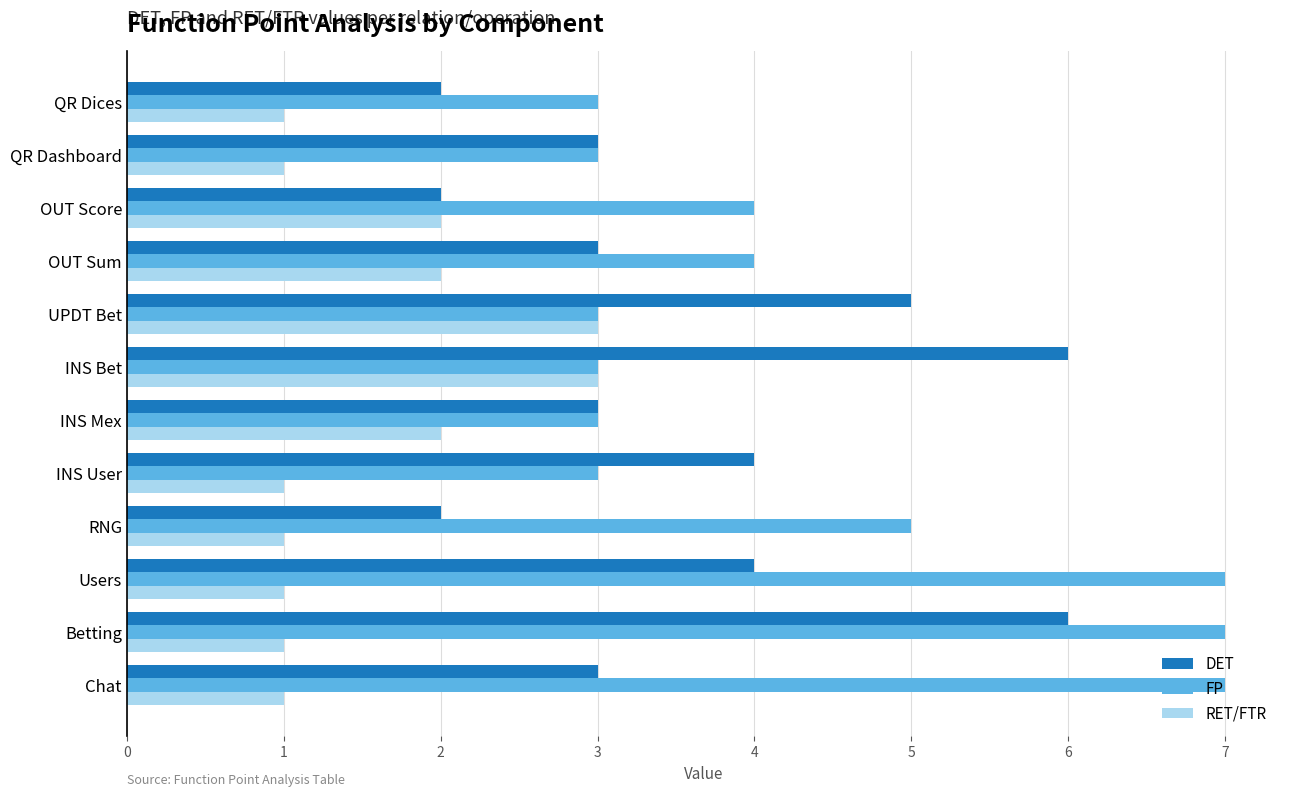

Which series has the largest total across all categories?

FP